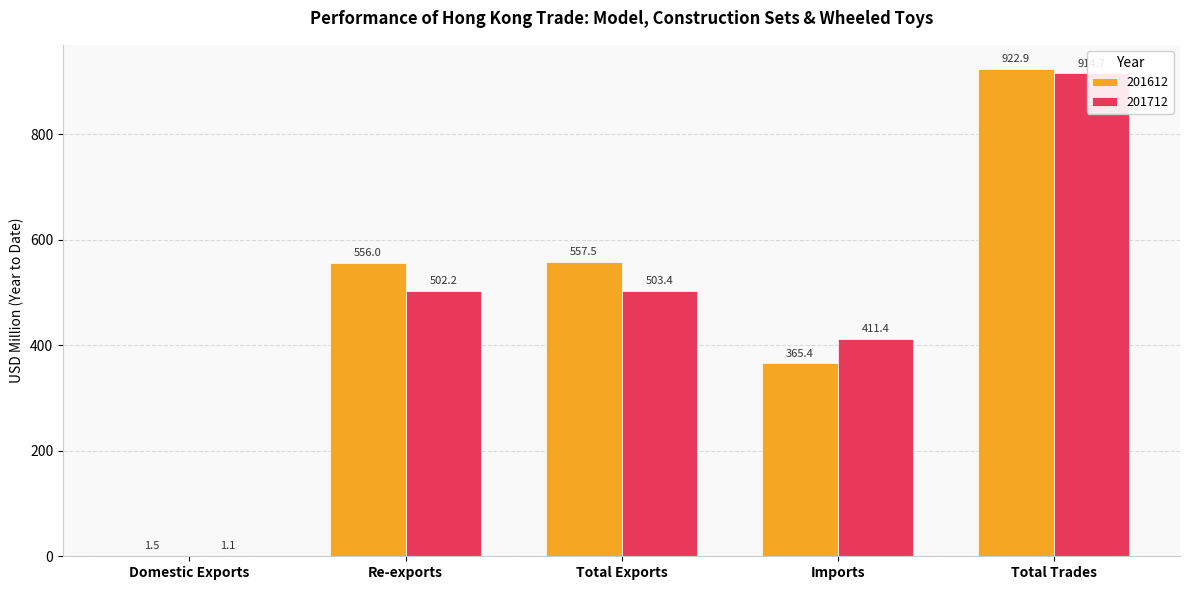

What is the difference between the maximum and second lowest values in the 201612 series?

557.5